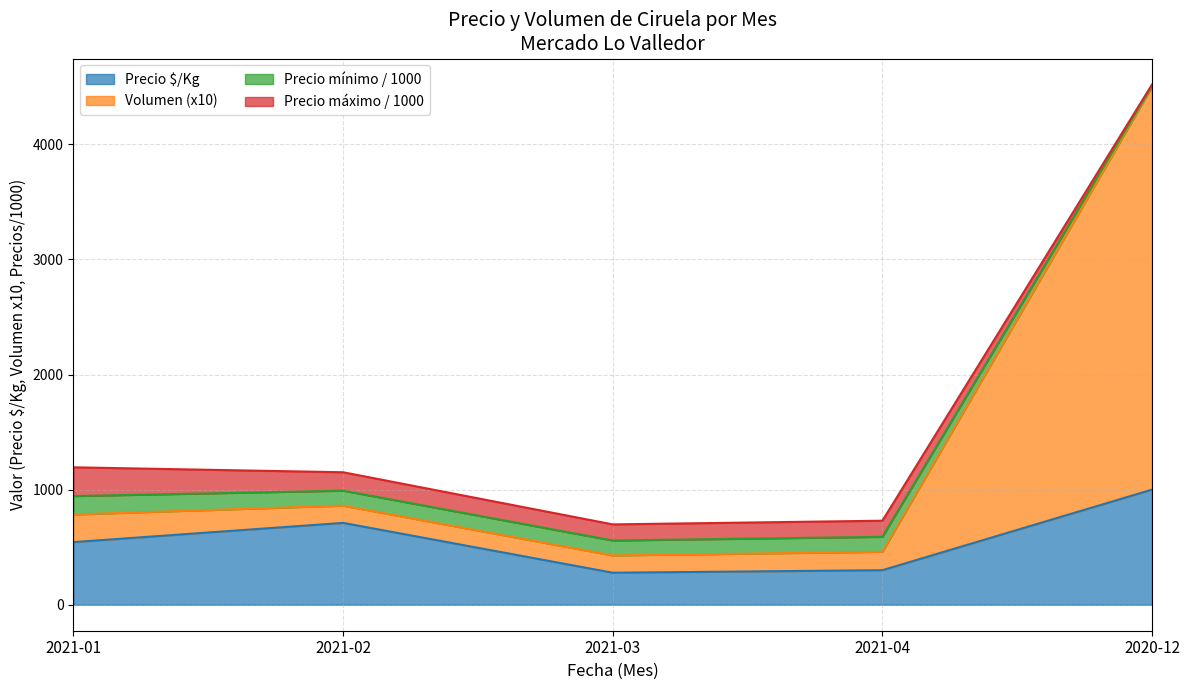

At how many categories does at least one series exceed 3075?

1